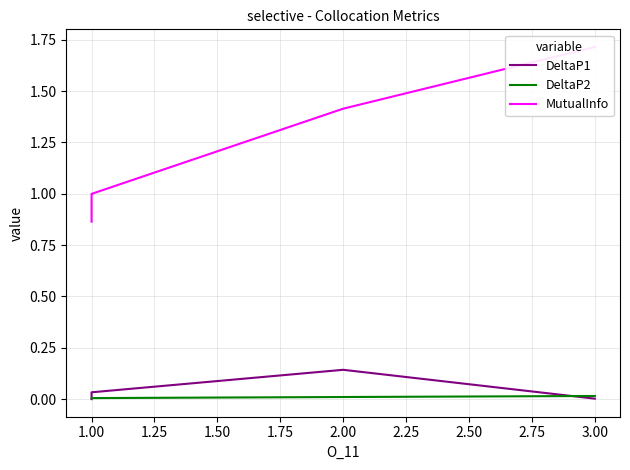

What is the spread (max minus min) of values at 1.00?

1.0